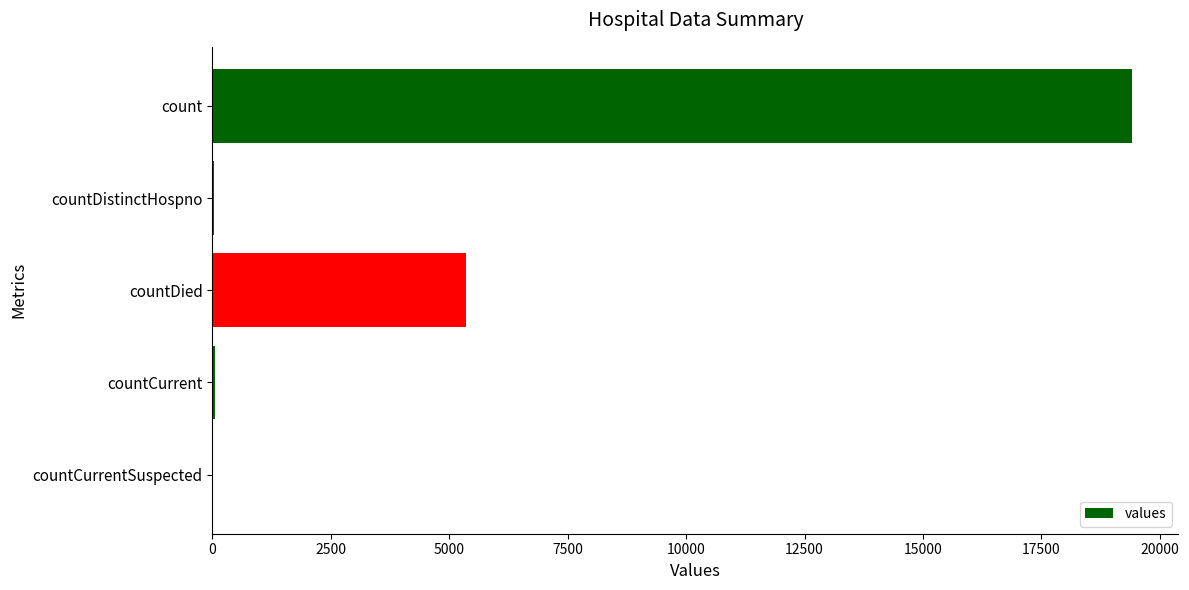

What is the maximum value shown in the chart?

19420